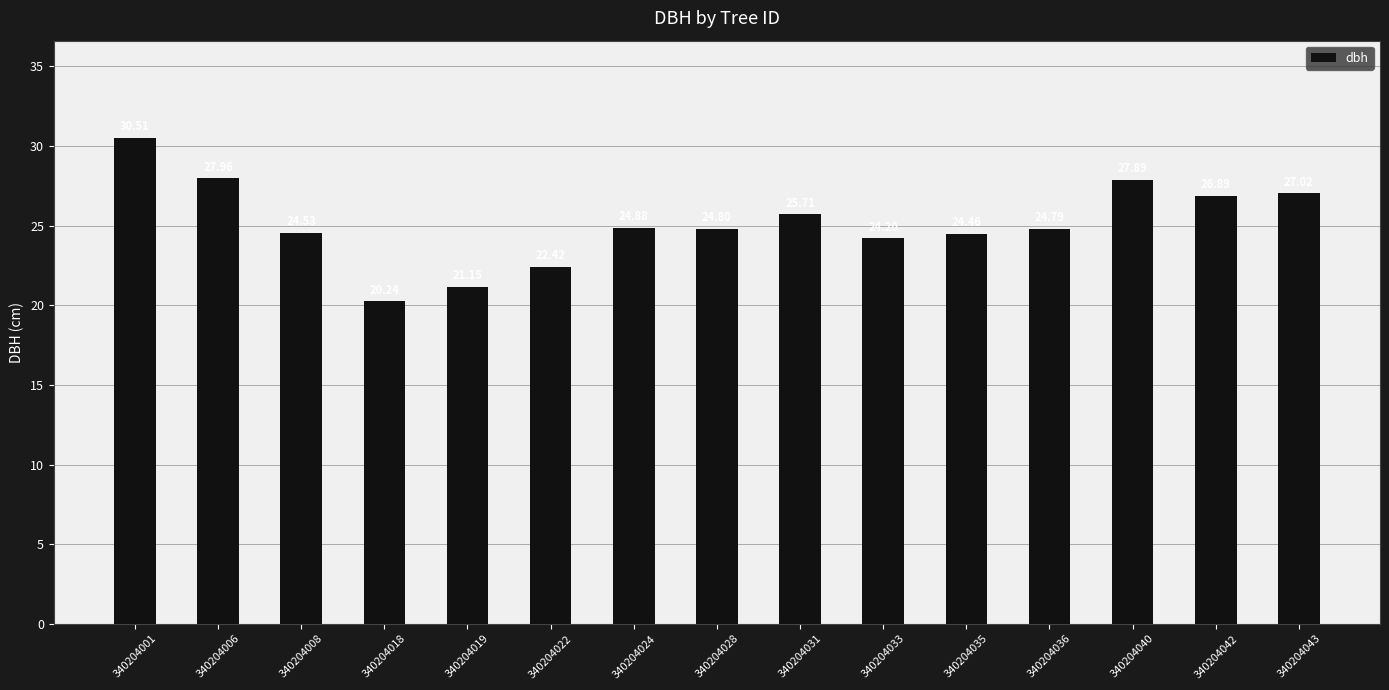

What is the change in value from 340204028 to 340204033?

-0.6